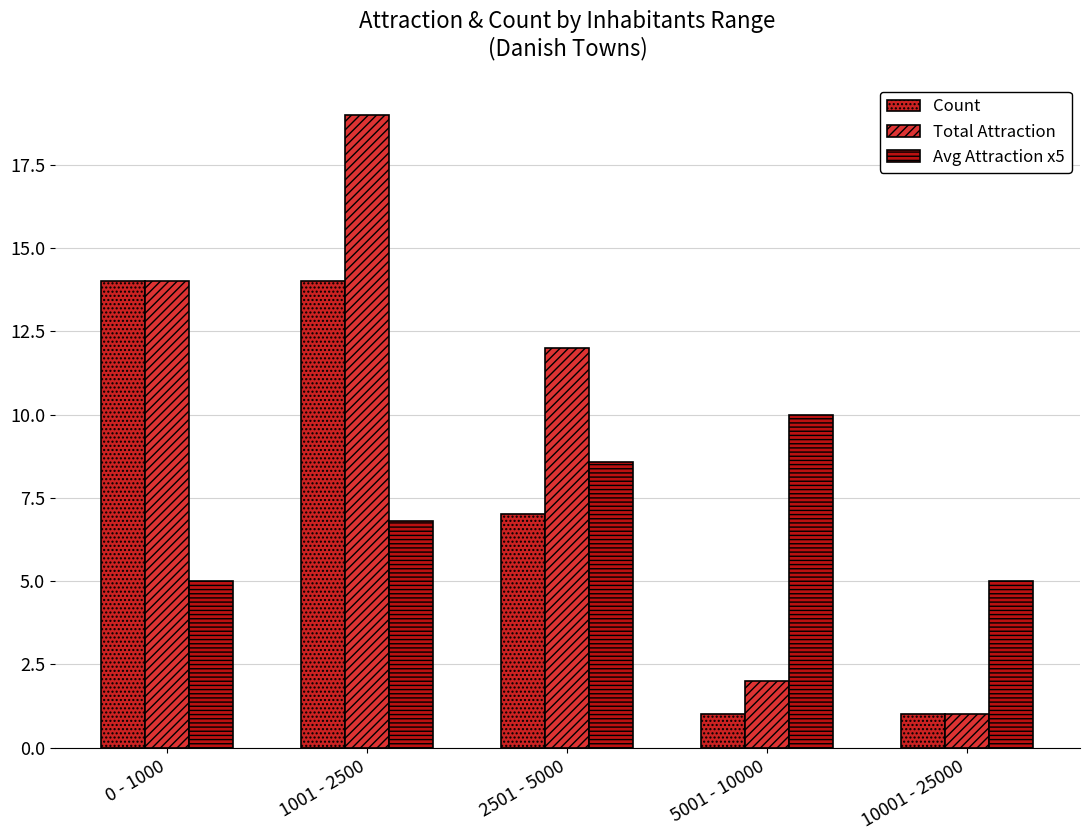

Is it true that Count equals 1.4 at 5001 - 10000?

False